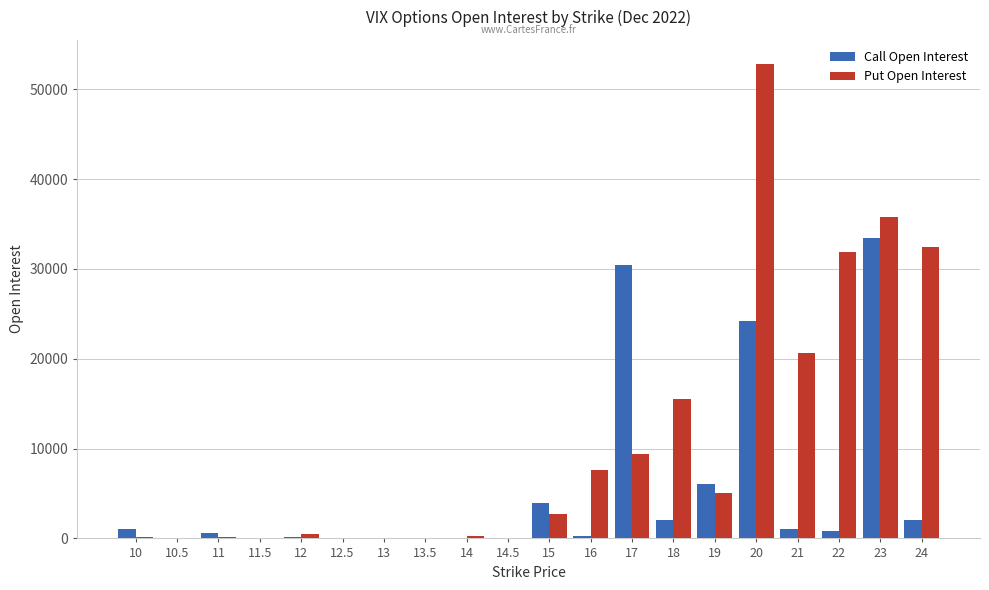

How many series are shown in this chart?

2